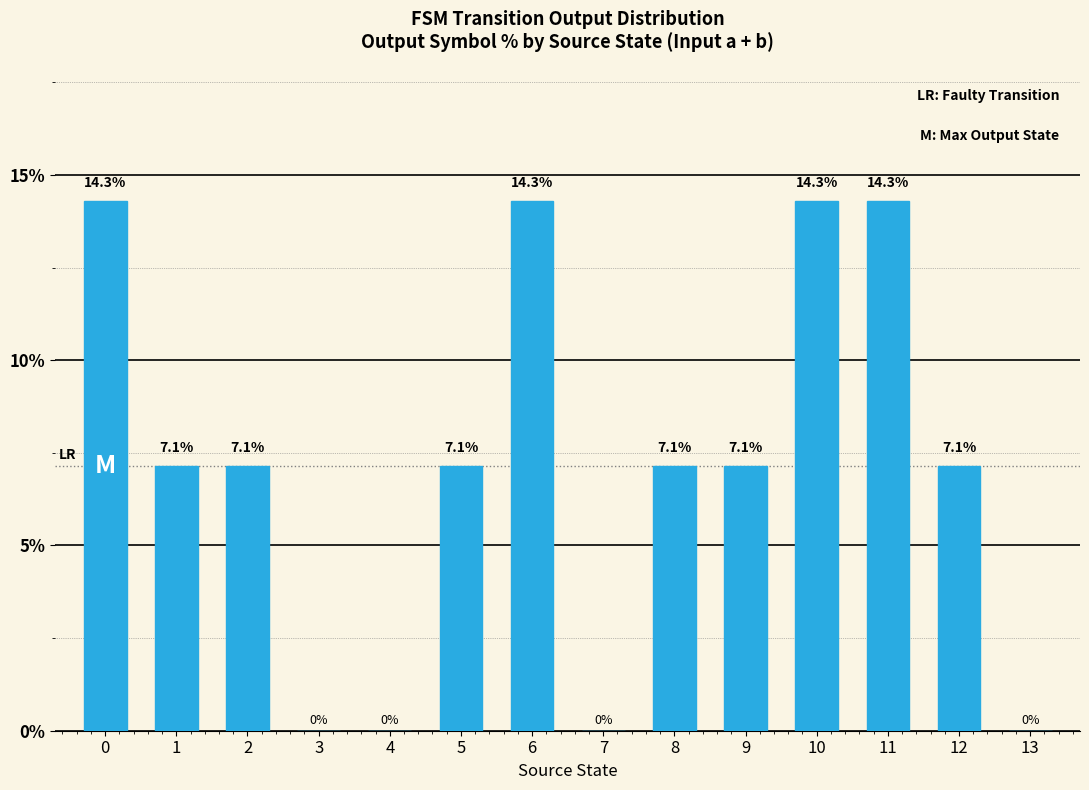

What is the ratio of the value at 6 to the value at 0?

1.0